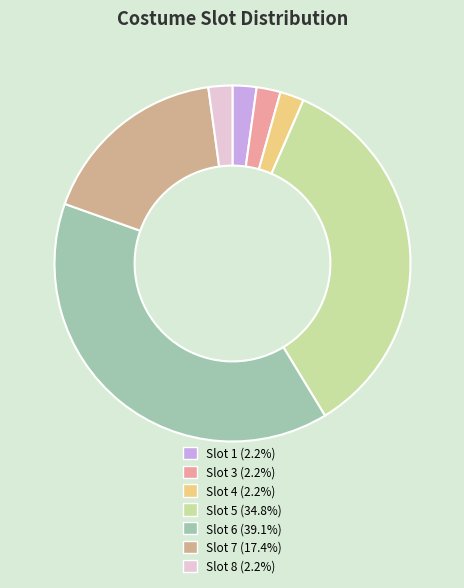

How many segments does this pie chart have?

7